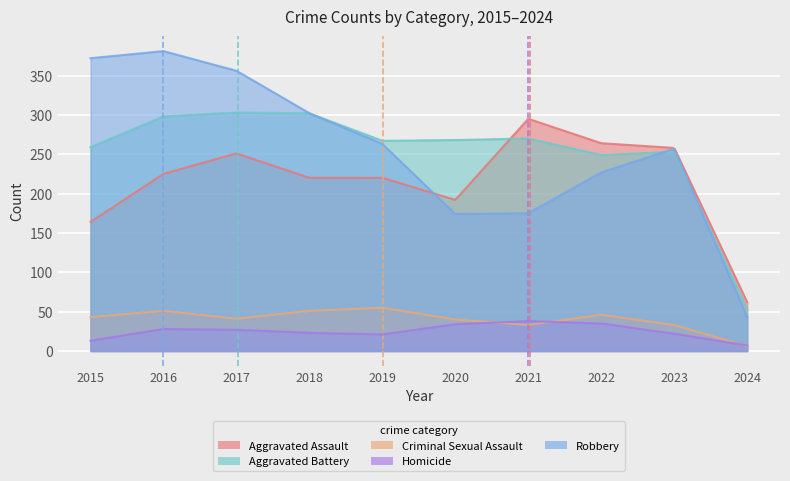

How many intersections are there between Aggravated Battery and Robbery?

2